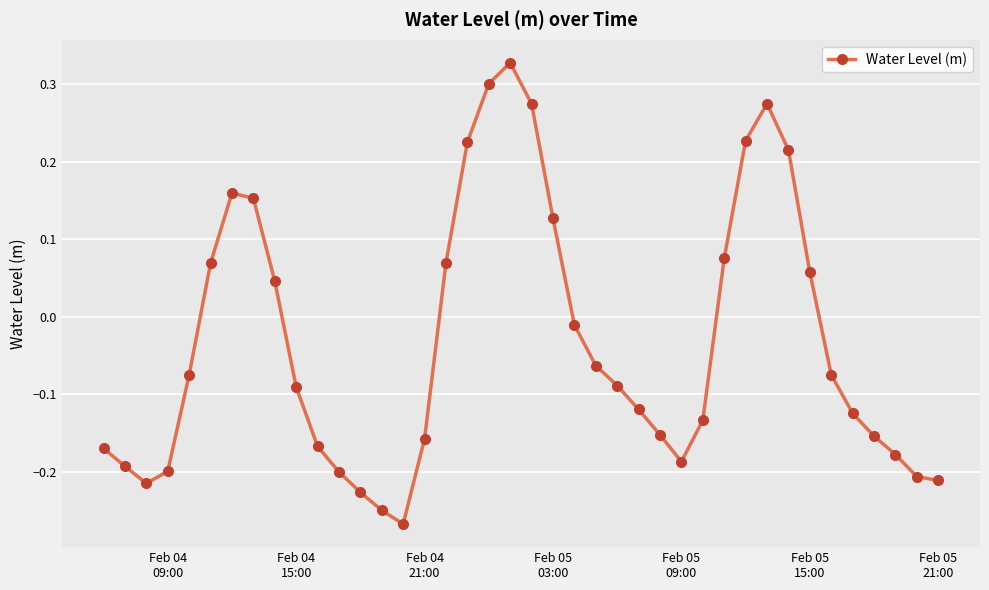

What is the sum of all values?

-1.3